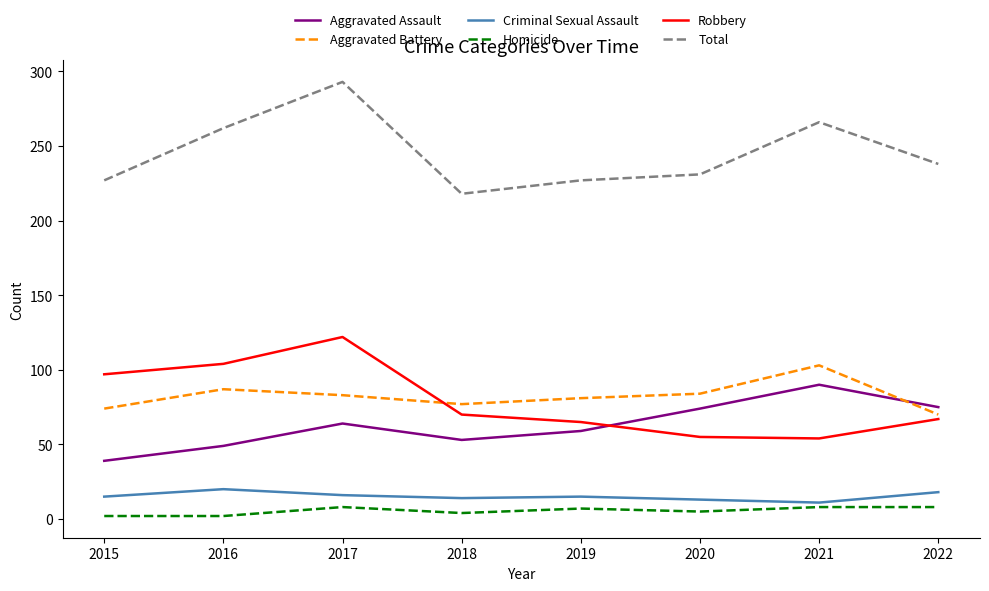

The Total series shows 266 at 2021. True or false?

True